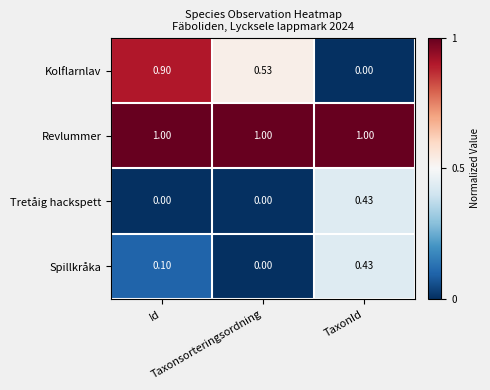

Which series has the largest range (max minus min)?

Kolflarnlav